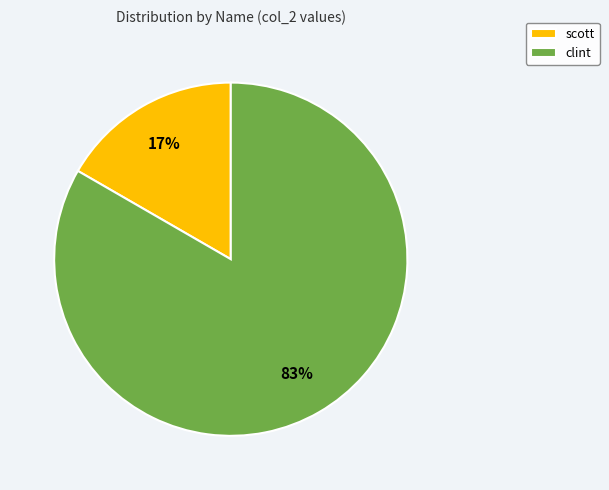

The clint slice represents 83% of the pie. True or false?

True